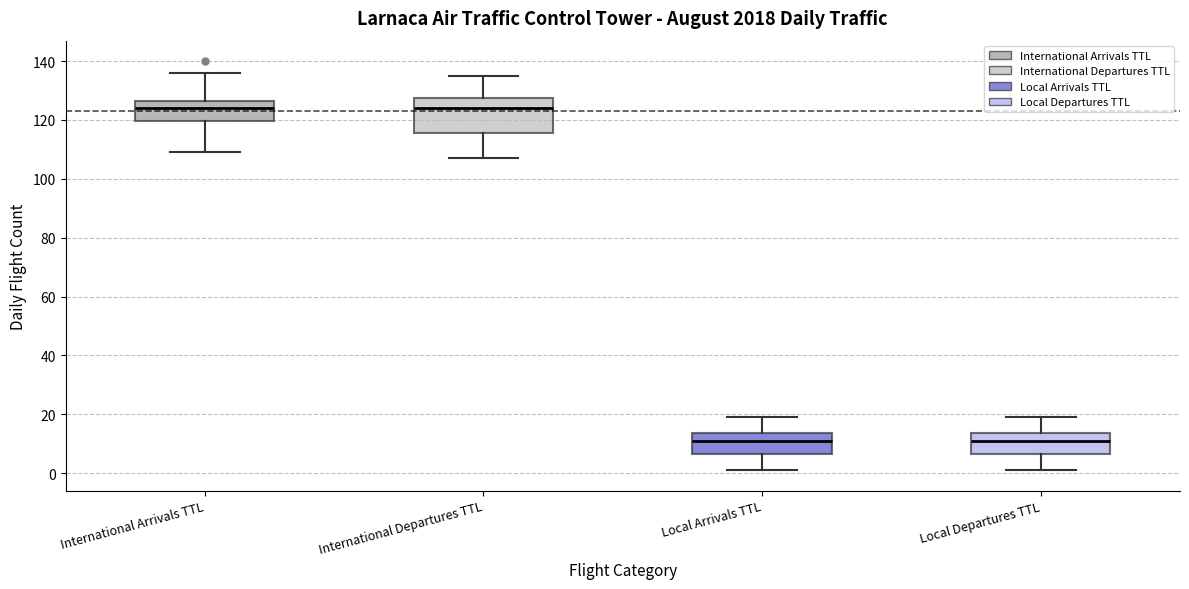

Where does the lower whisker of the box for International Departures TTL end on the y-axis? The values are not printed on the chart, so give them approximately, as read against the axis.

108